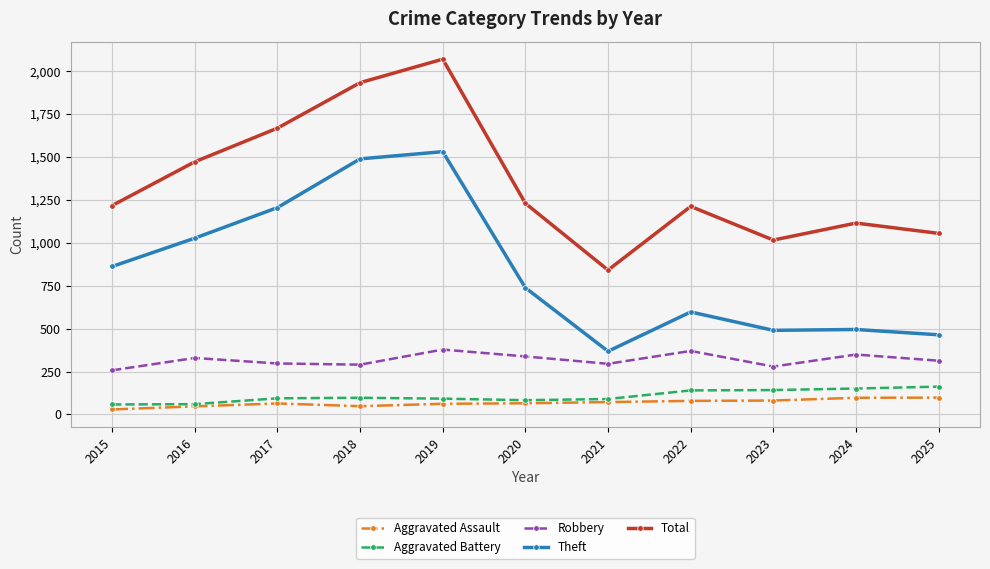

In Total, how many points are higher than both neighbors (excluding endpoints)?

3